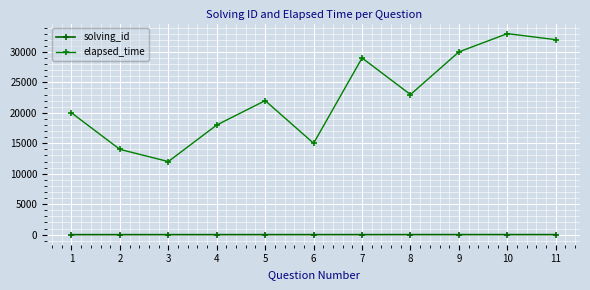

Which category has the lowest value across all series?

1